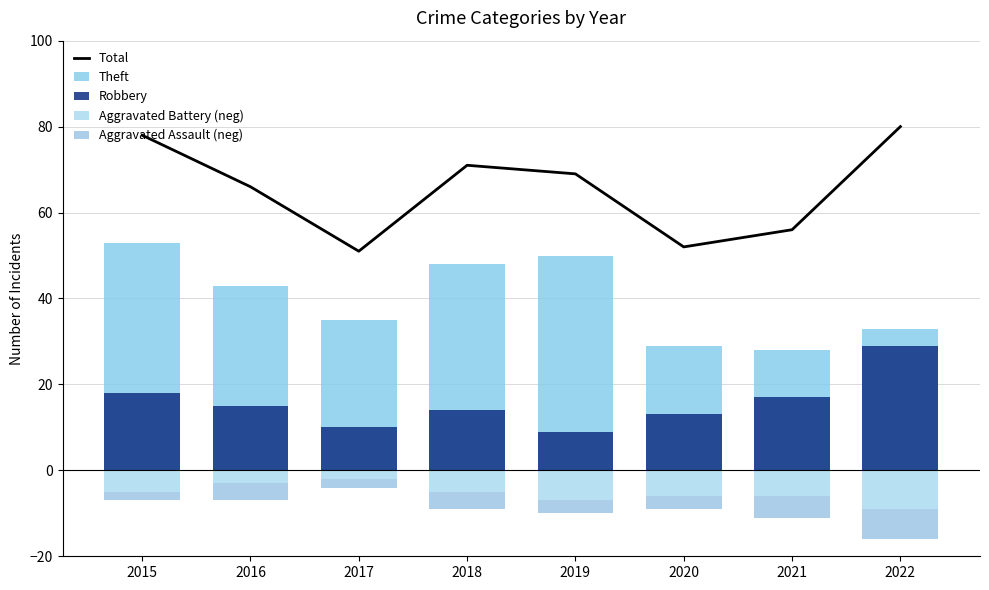

What is the value of the Aggravated Assault (neg) bar at the 5th from the left?

-3